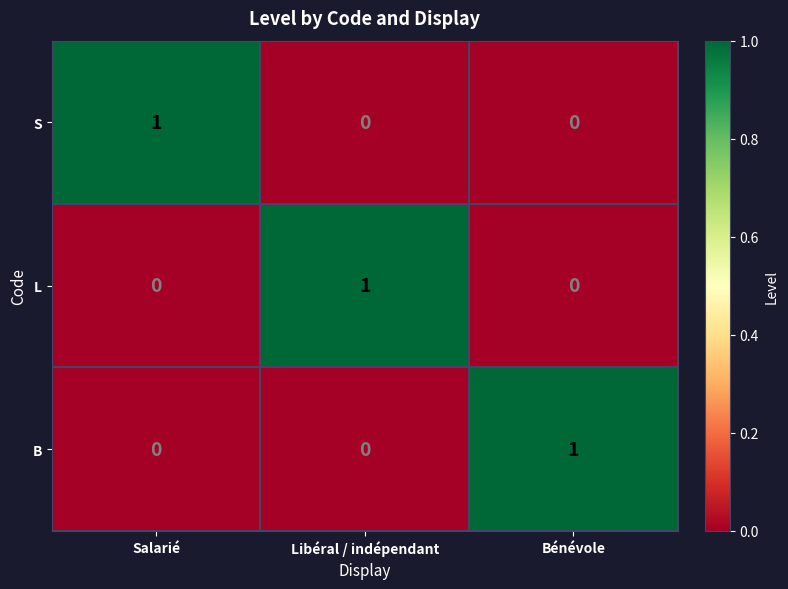

How many L values are between 0 and 1?

3